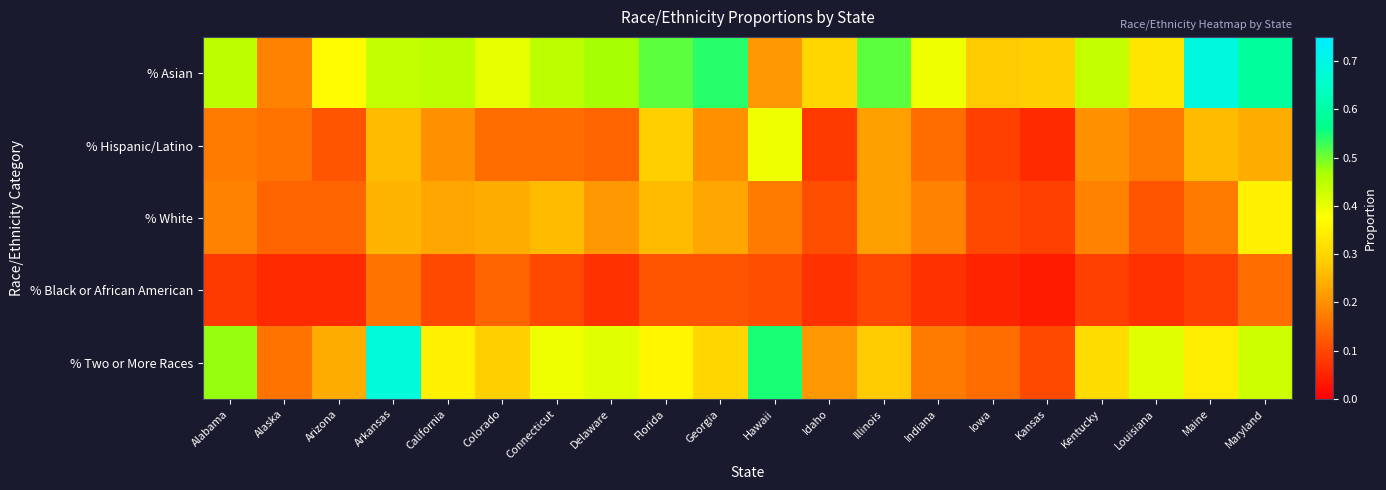

Between Arizona and Alabama, which is larger?

Alabama